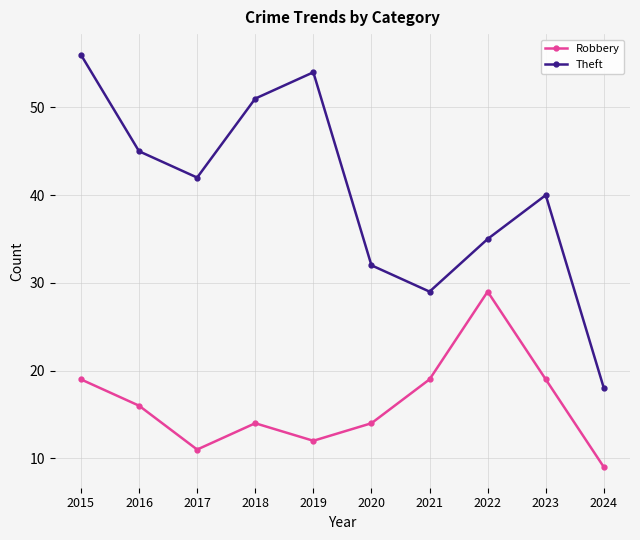

Which label corresponds to the smallest value in the chart?

2024